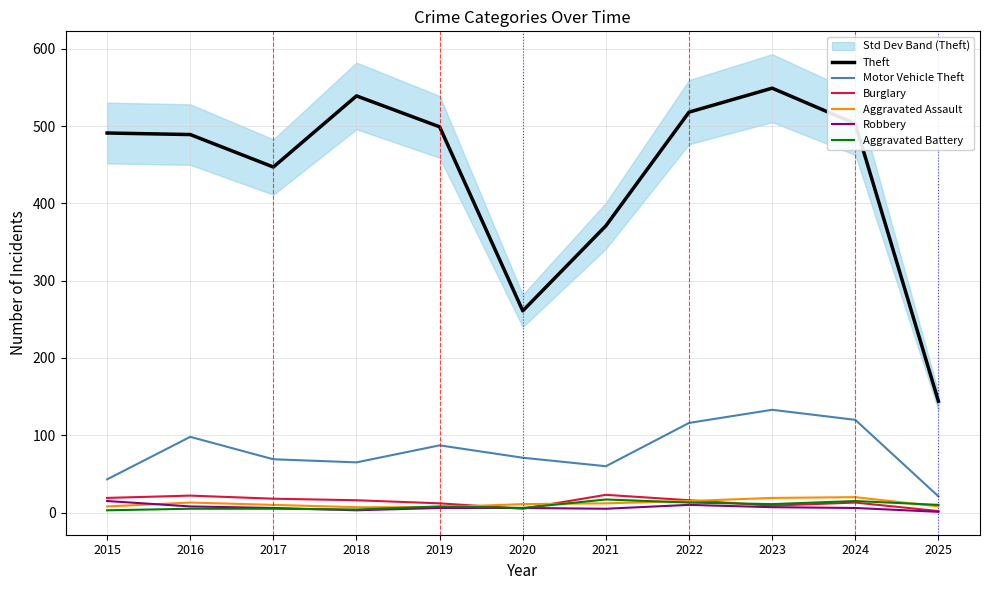

How many interior local peaks does the Theft series have?

2